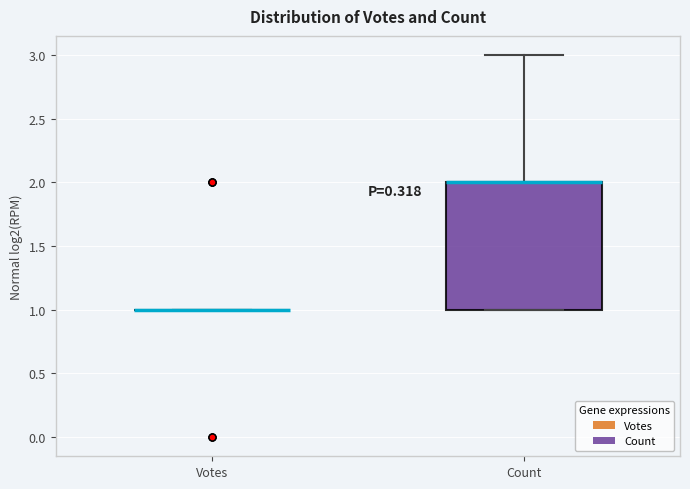

Reading left to right, read every box against the y-axis: the position of its median line, the range the box covers, and the ends of its whiskers. The values are not printed on the chart, so give them approximately, as read against the axis.

Votes: box collapsed to a line at 1, whiskers 1 to 1
Count: median 2 (drawn on the box's upper edge), box 1 to 2, whiskers 1 to 3